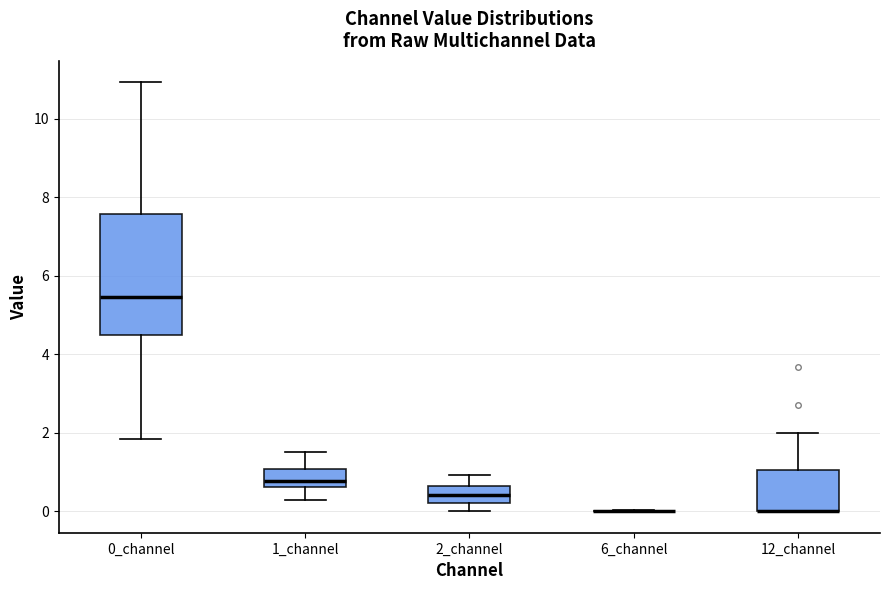

Reading left to right, read every box against the y-axis: the position of its median line, the range the box covers, and the ends of its whiskers. The values are not printed on the chart, so give them approximately, as read against the axis.

0_channel: median 5.4, box 4.4 to 7.6, whiskers 1.8 to 11.0
1_channel: median 0.8, box 0.6 to 1.0, whiskers 0.2 to 1.4
2_channel: median 0.4, box 0.2 to 0.6, whiskers 0.0 to 1.0
6_channel: box collapsed to a line at 0.0, whiskers 0.0 to 0.0
12_channel: median 0.0 (drawn on the box's lower edge), box 0.0 to 1.0, whiskers 0.0 to 2.0